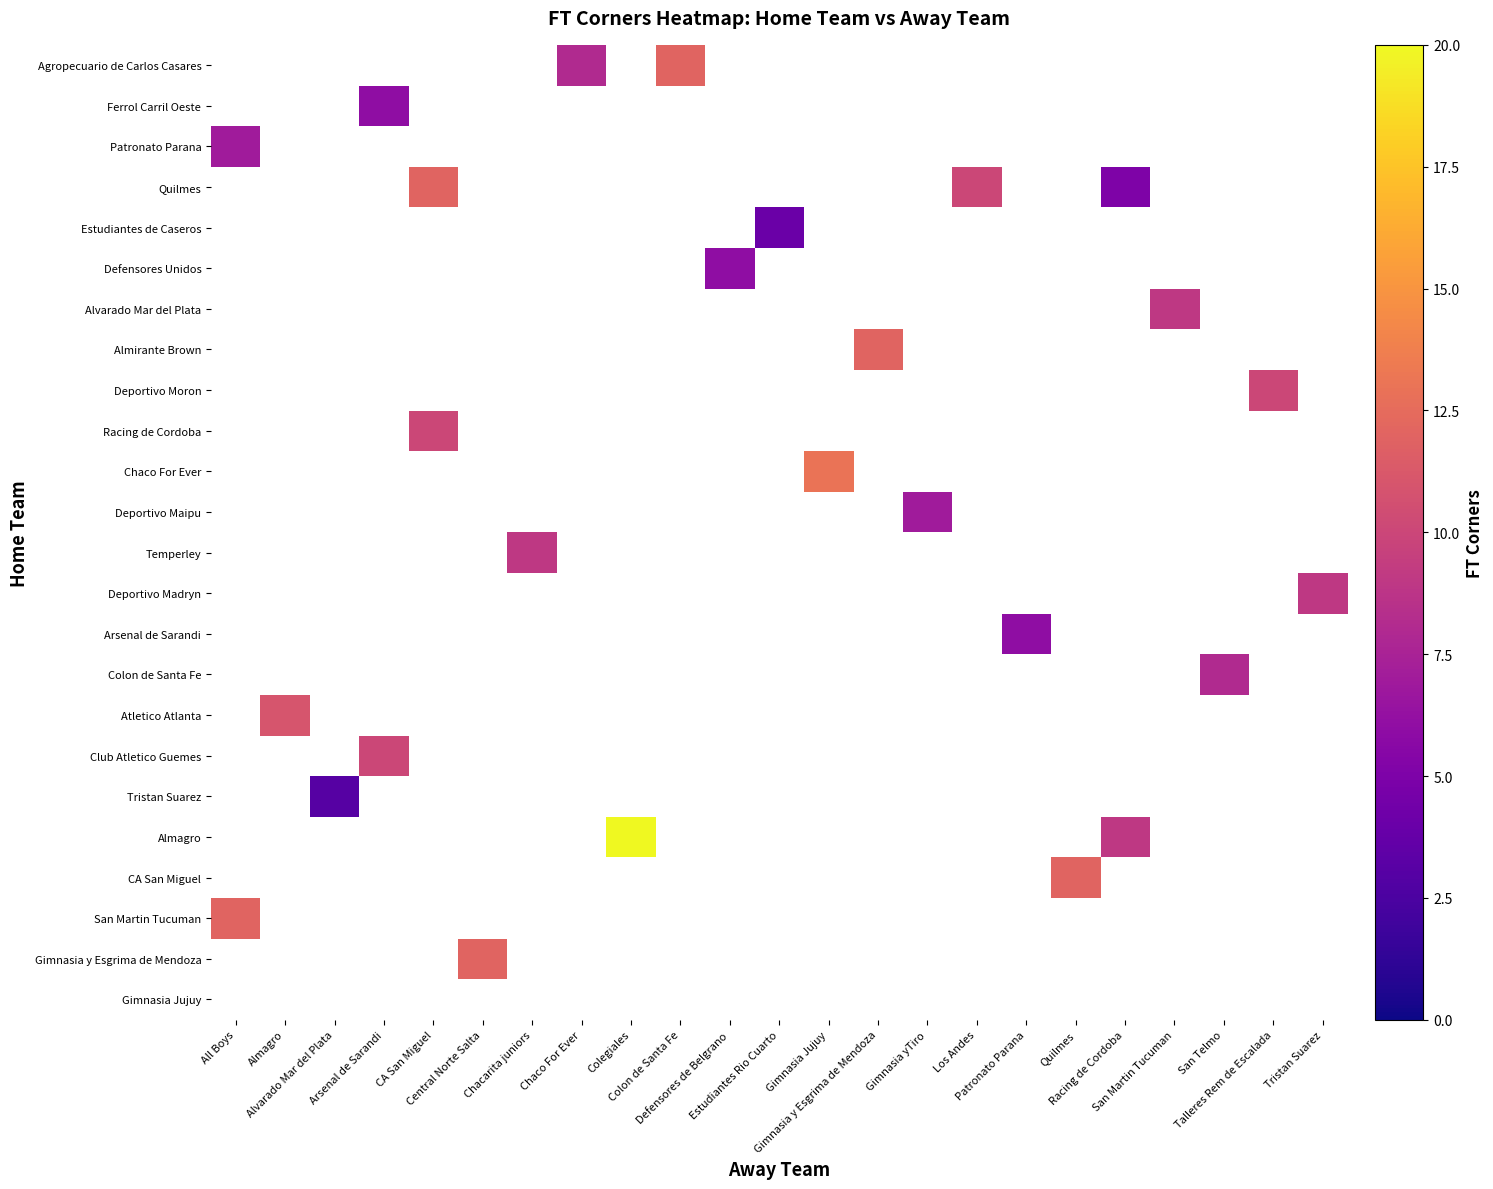

Which category has the highest value across all series?

Colegiales